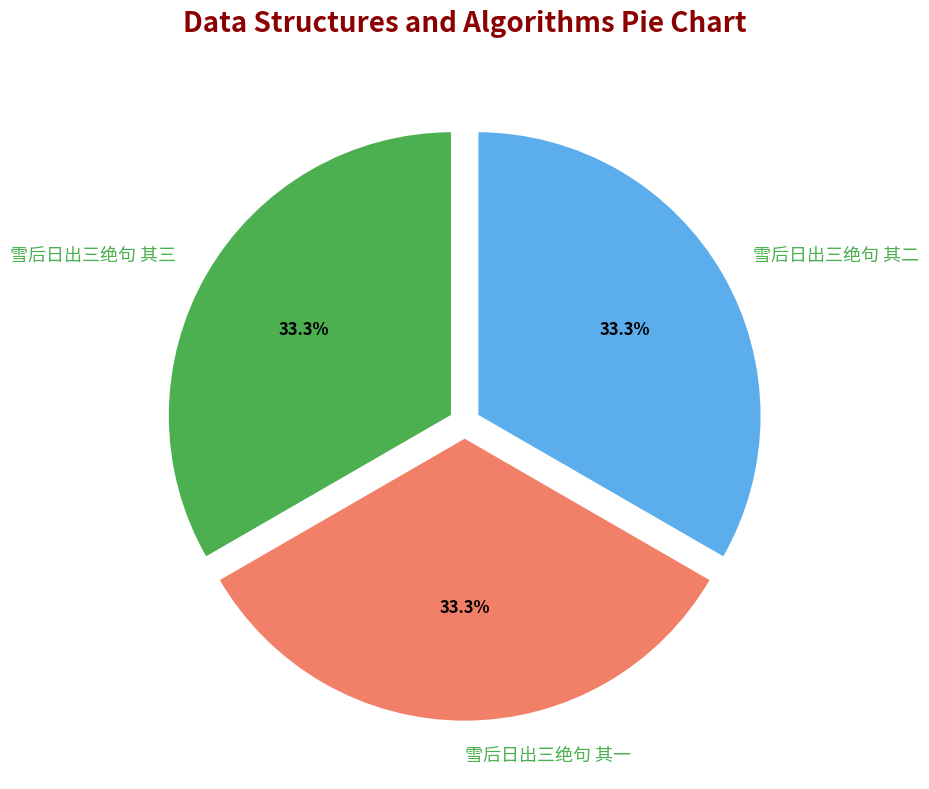

Is the sum of 雪后日出三绝句 其二 and 雪后日出三绝句 其三 greater than half?

Yes